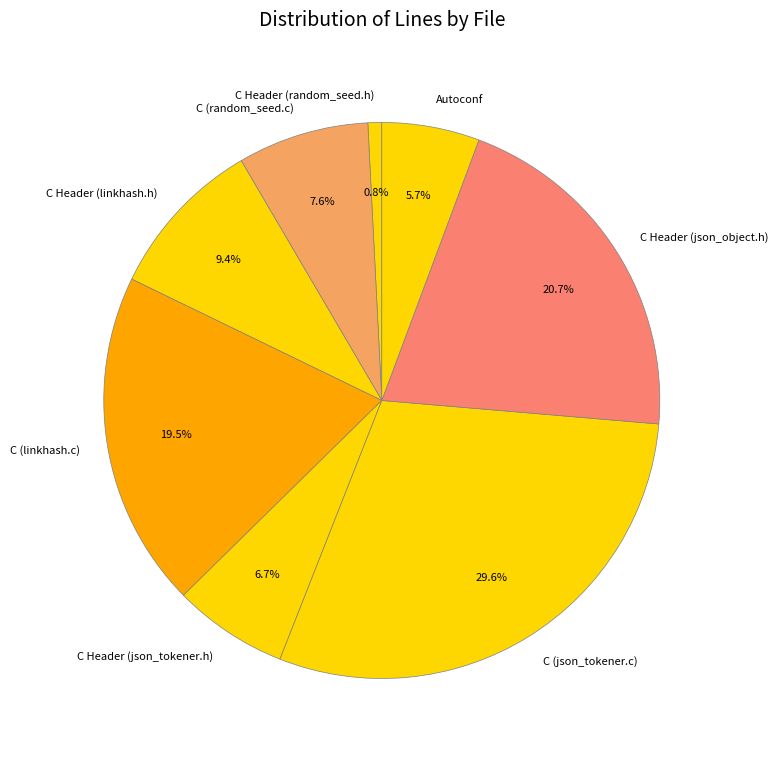

Does any single category account for the majority?

No